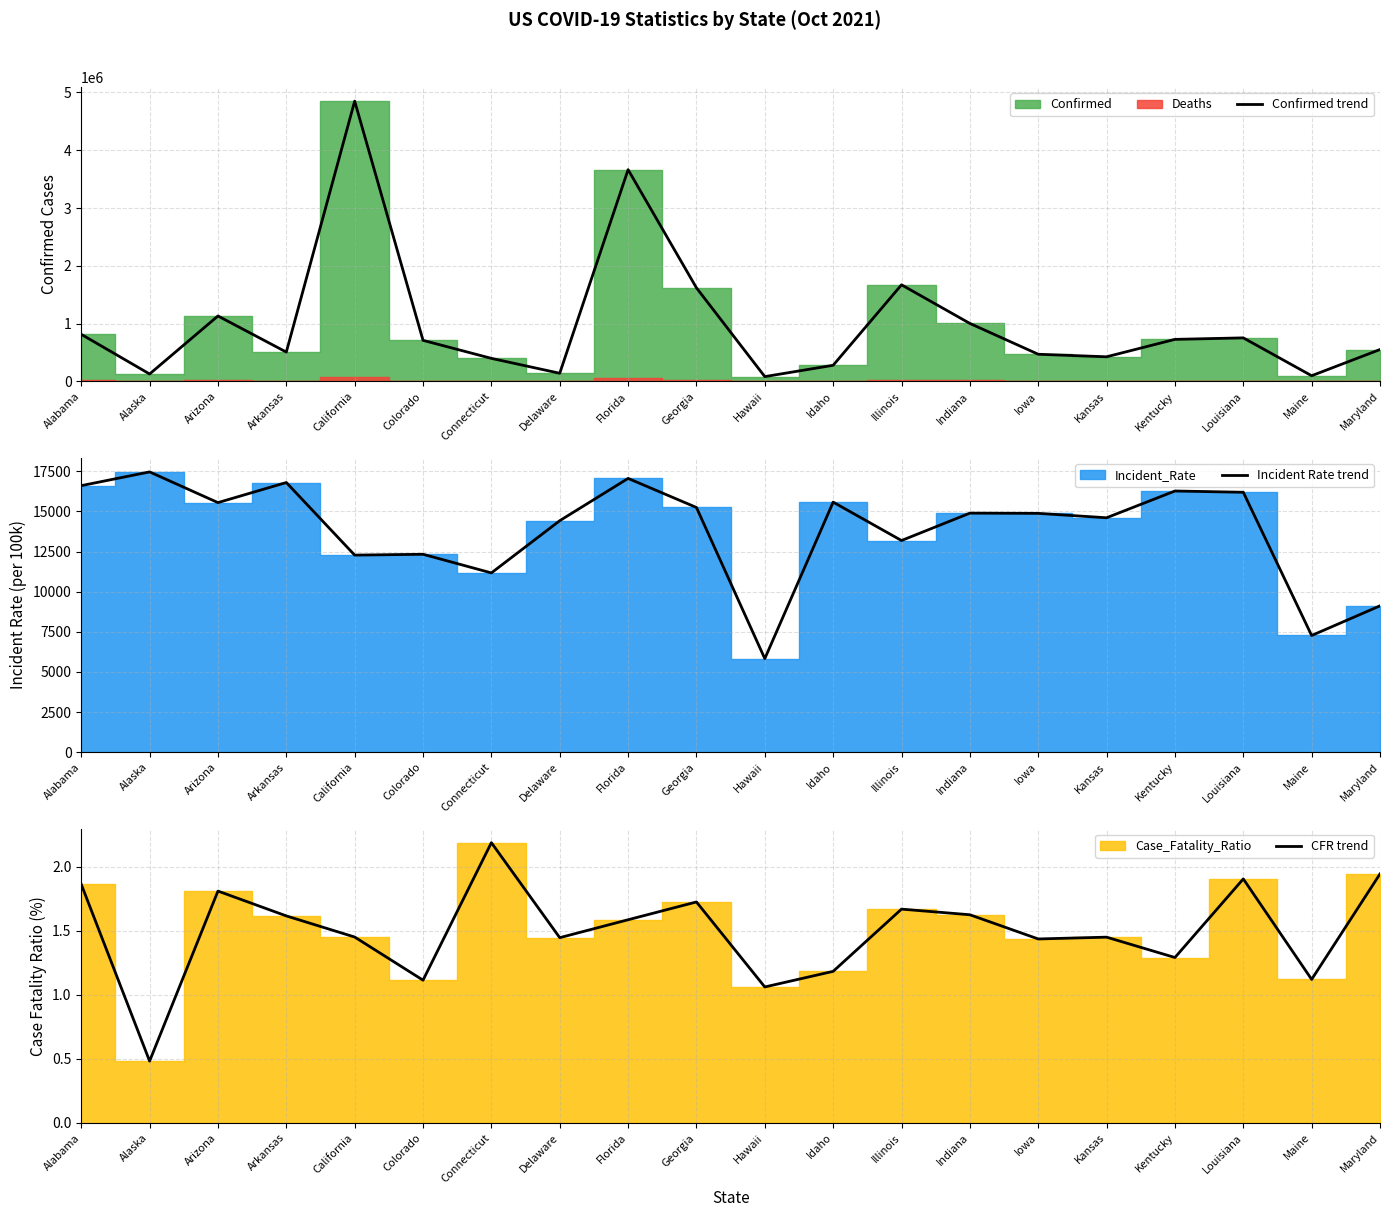

Reading left to right, list all the values displayed in this chart.

Confirmed trend: 814363.0	127767.0	1131976.0	507098.0	4850365.0	710142.0	398270.0	140462.0	3664097.0	1619015.0	82511.0	278457.0	1671275.0	1002850.0	469519.0	425565.0	727125.0	752951.0	97724.0	551264.0
Incident Rate trend: 16608.9	17465.4	15551.9	16803.5	12280.3	12331.6	11170.8	14424.6	17060.0	15248.7	5827.6	15581.8	13188.9	14896.3	14881.4	14607.6	16275.2	16196.7	7270.0	9118.3
CFR trend: 1.9	0.5	1.8	1.6	1.5	1.1	2.2	1.4	1.6	1.7	1.1	1.2	1.7	1.6	1.4	1.5	1.3	1.9	1.1	1.9